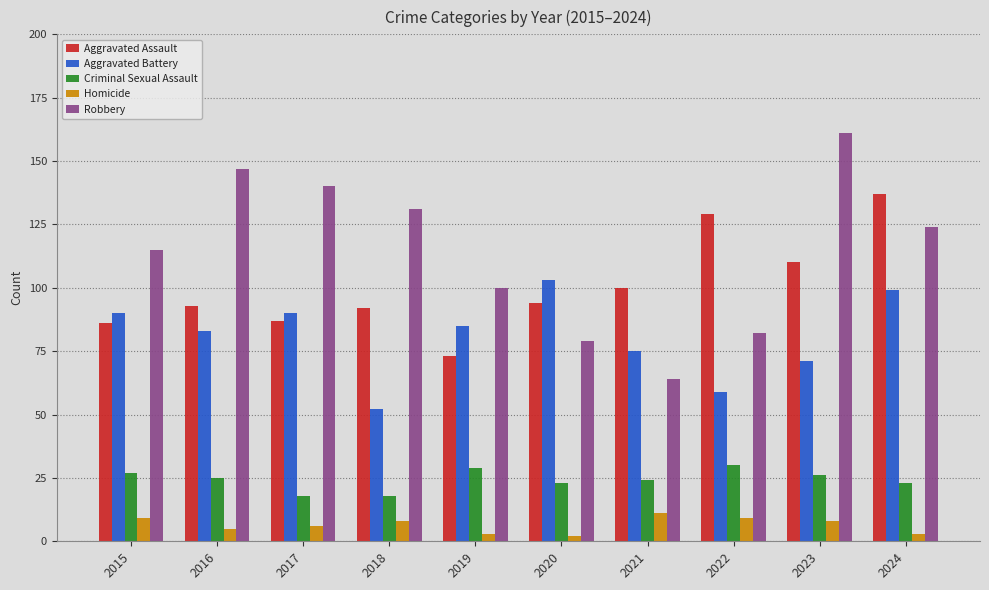

What is the value of the Criminal Sexual Assault bar at the 3rd from the left?

18